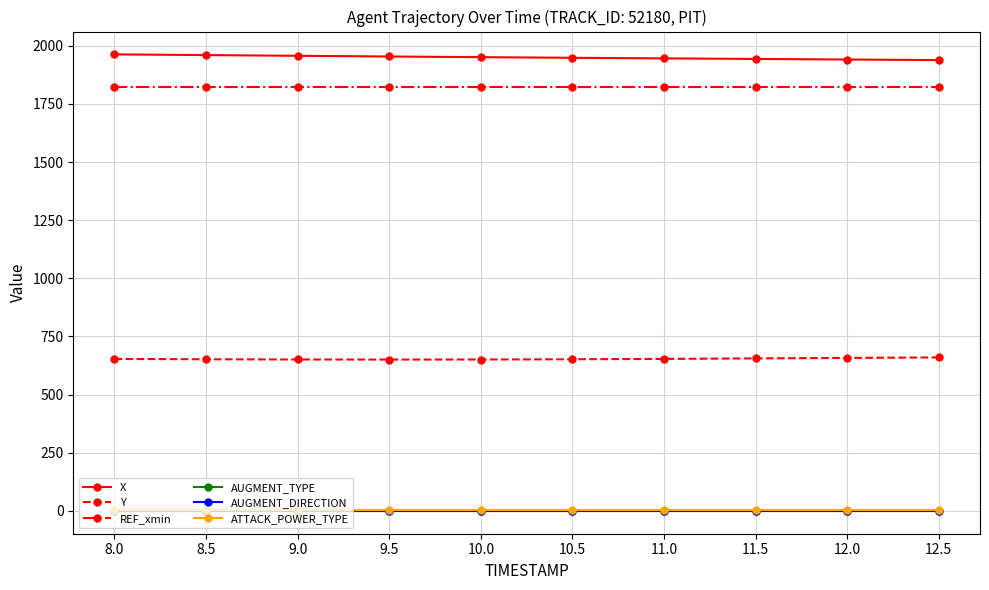

What are all the series names shown in the legend?

X, Y, REF_xmin, AUGMENT_TYPE, AUGMENT_DIRECTION, ATTACK_POWER_TYPE